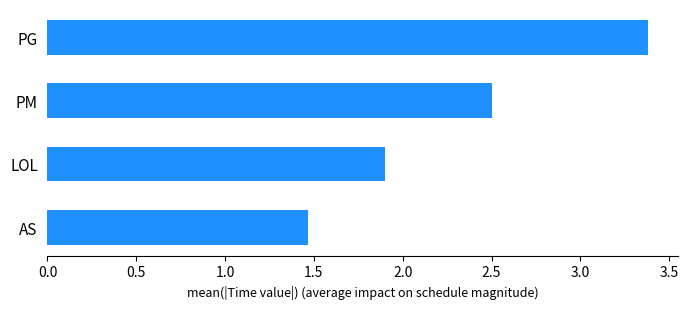

Rank the categories by value from highest to lowest.

PG, PM, LOL, AS